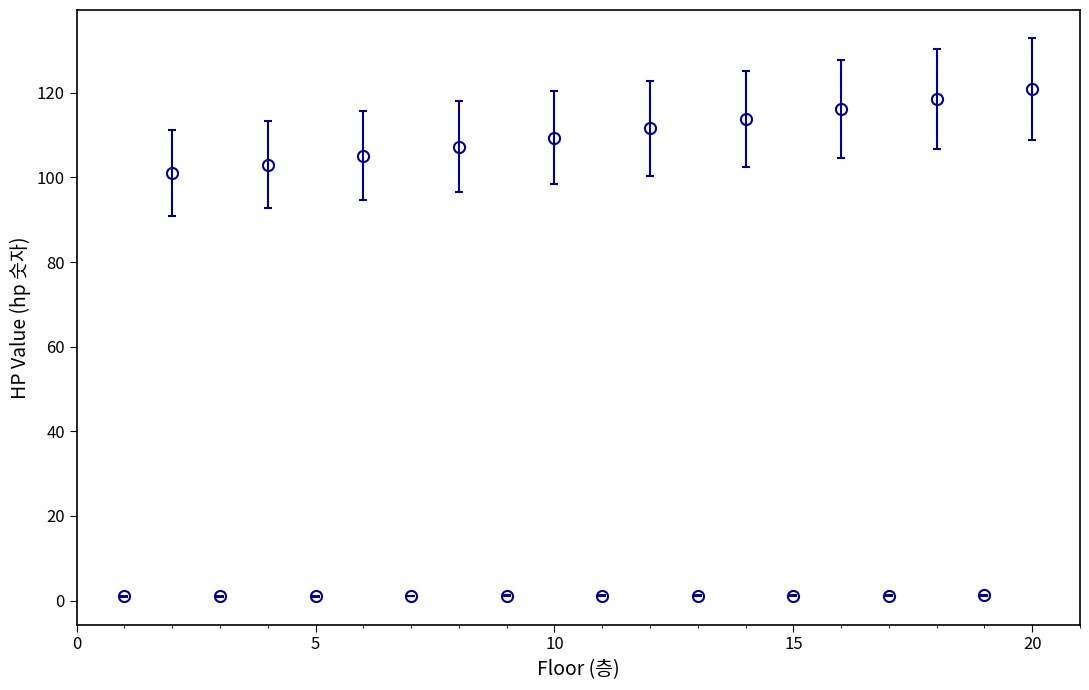

What is the average value?

55.9